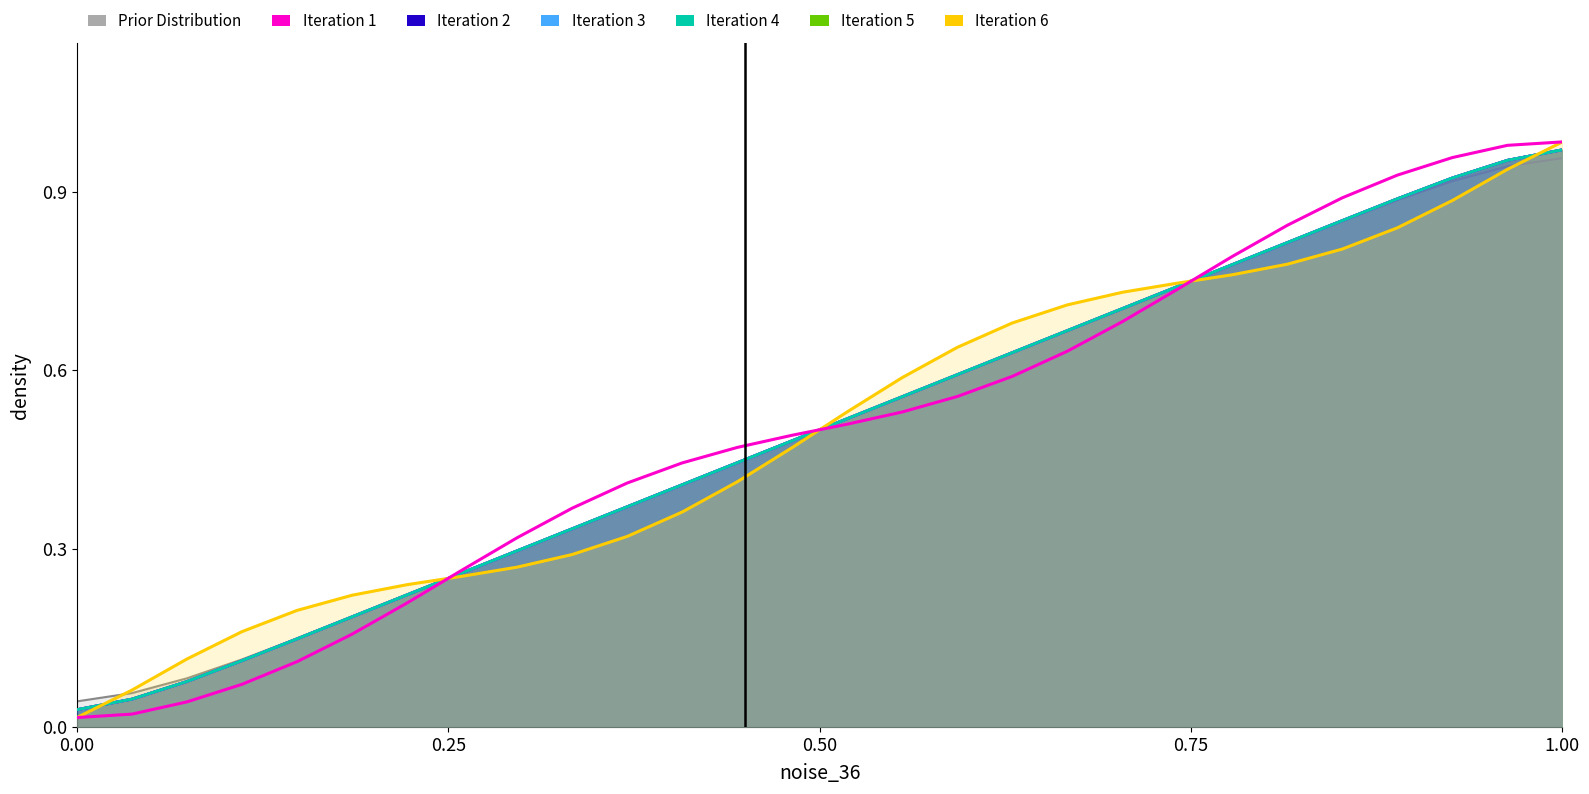

What is the difference between the maximum and minimum values in the Iteration 4 series?

0.9